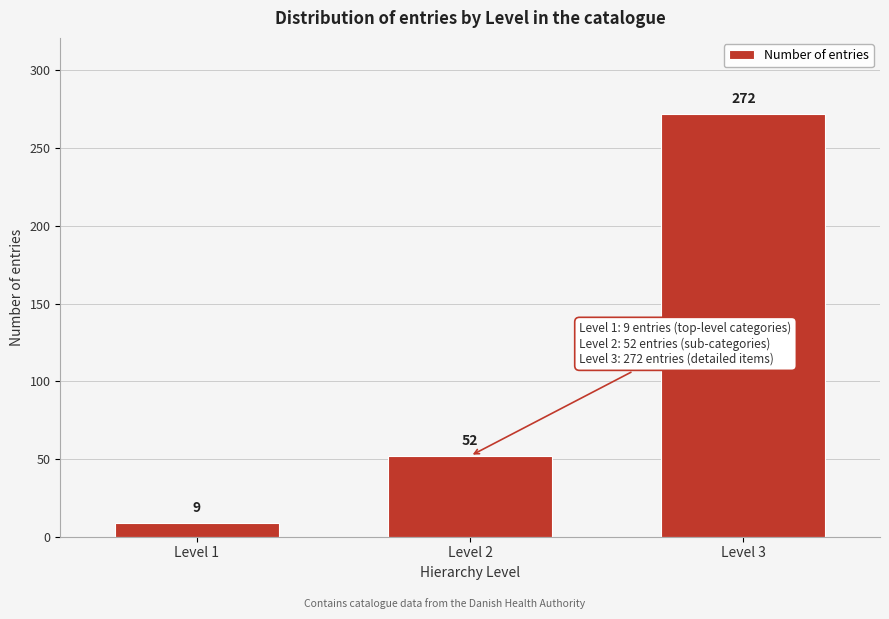

Reading left to right, list all the values displayed in this chart.

Level 1=9	Level 2=52	Level 3=272